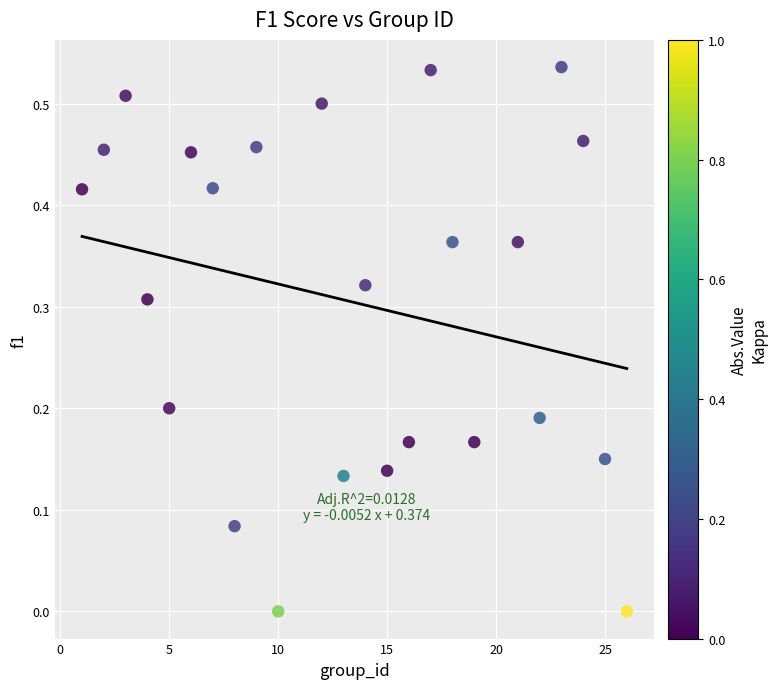

What is the range of X values (max minus min)?

25.0